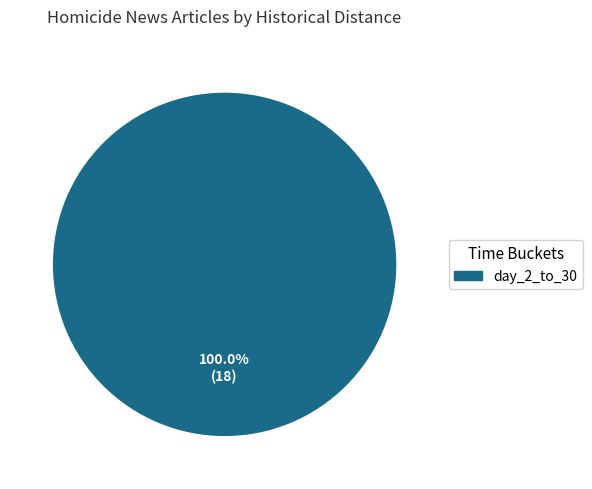

Is there any slice that represents more than half of the pie?

Yes